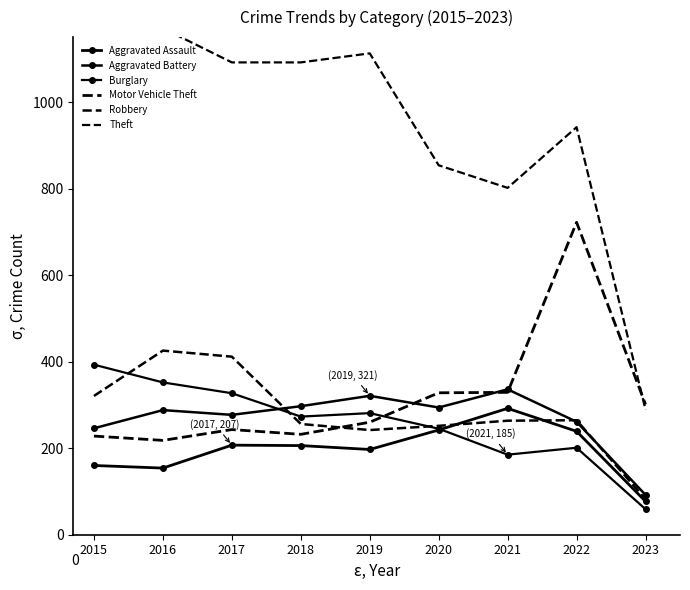

How many lines are shown in the chart?

6